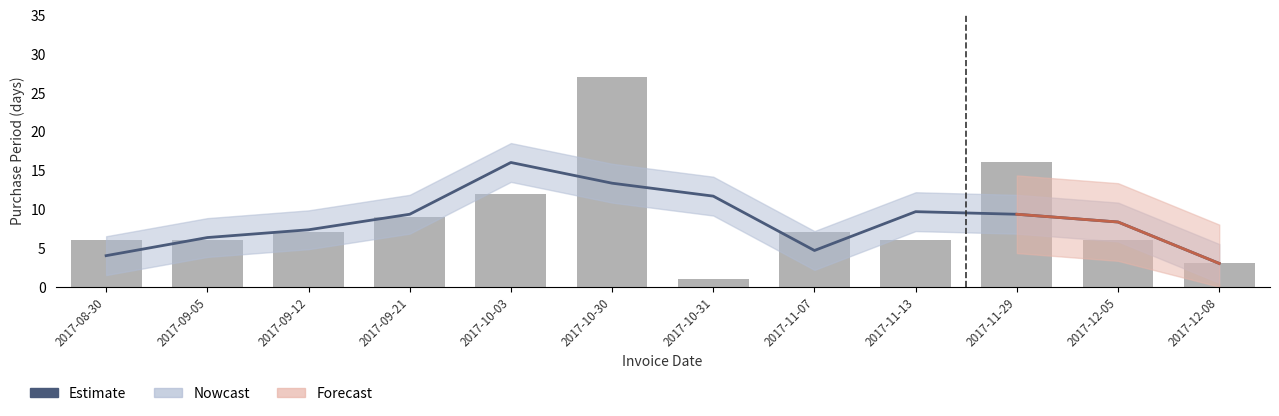

At which category does the chart reach its minimum across all series?

2017-10-31